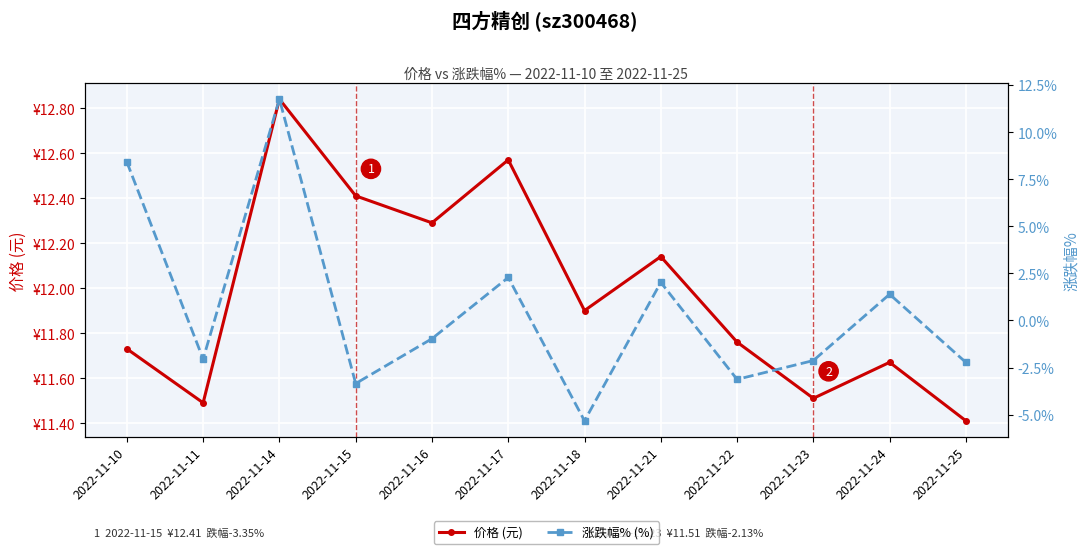

How many values in 涨跌幅% (%) are below zero?

7